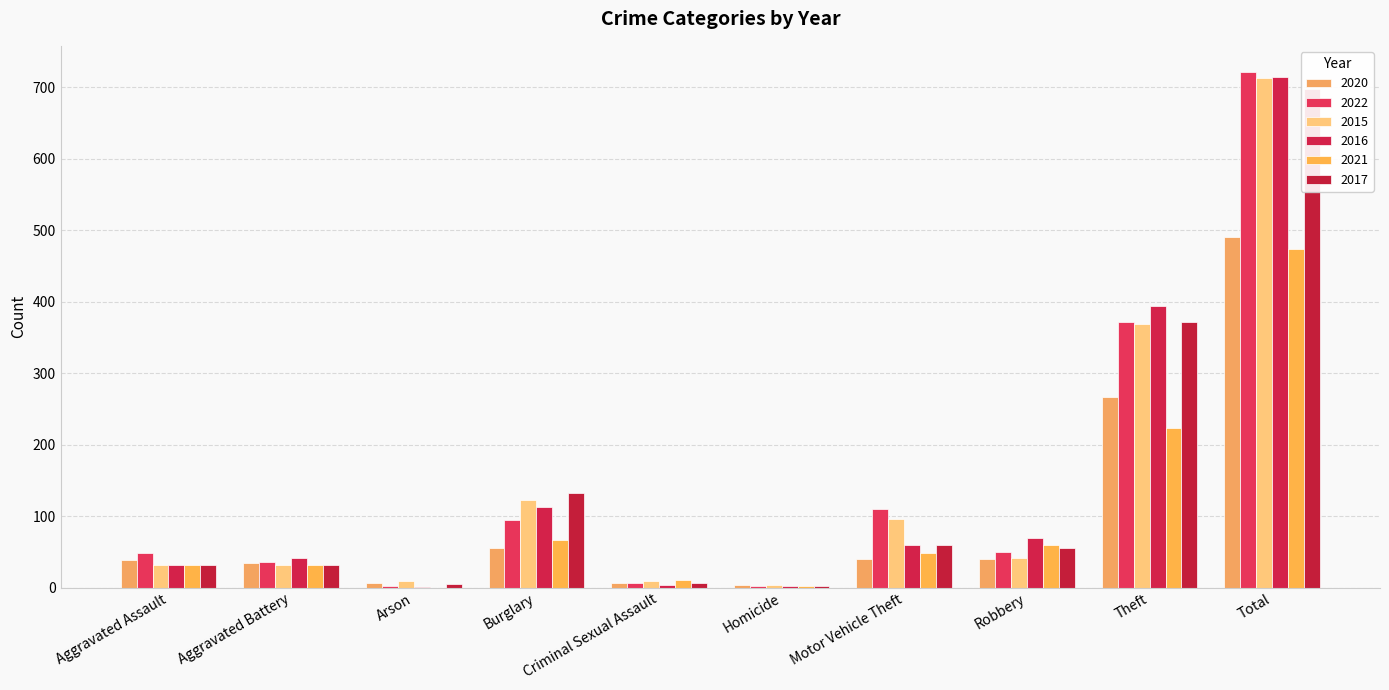

What is the label of the 1st bar from the right?

Total